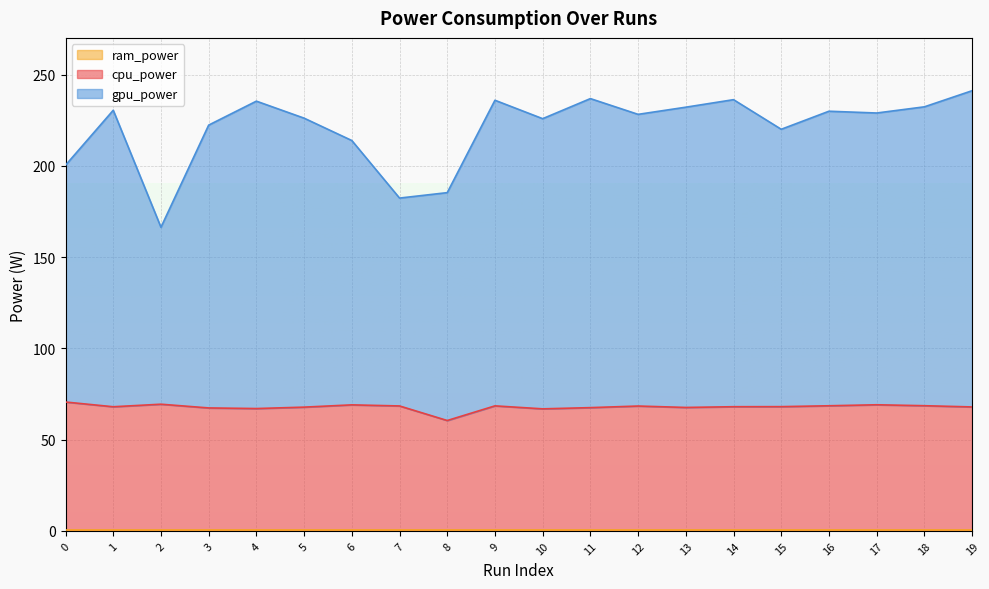

True or false: ram_power and cpu_power cross at least once.

False